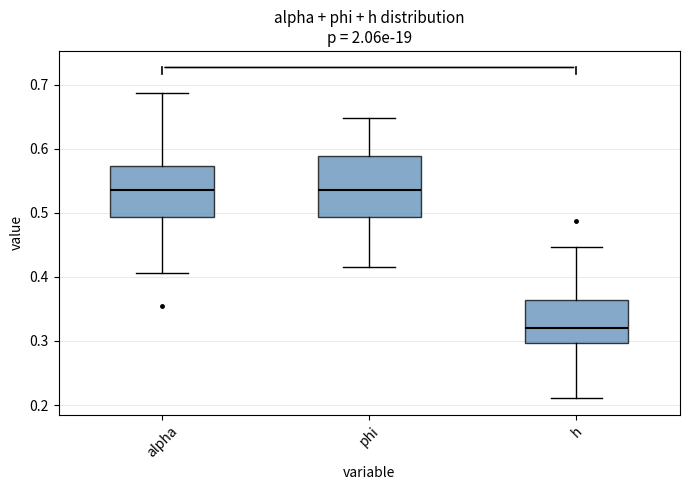

Where is the upper edge of the box for alpha on the y-axis? The values are not printed on the chart, so give them approximately, as read against the axis.

0.57